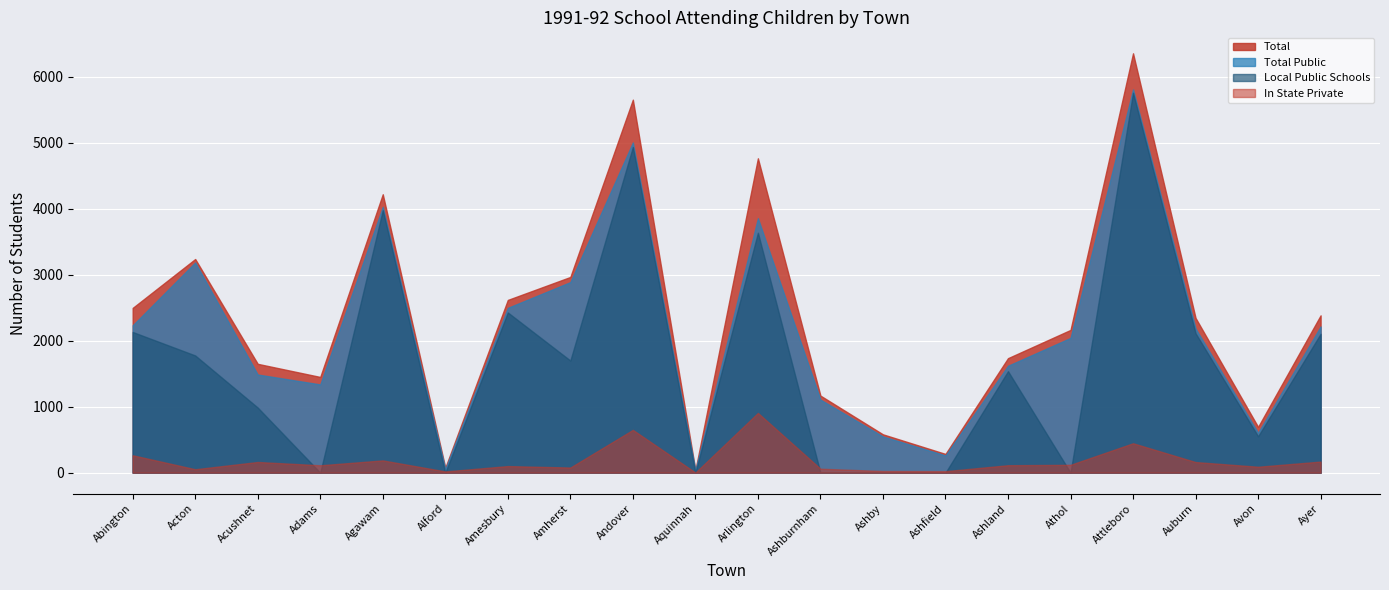

The value of % Public at Acton is 98.4. True or false?

True